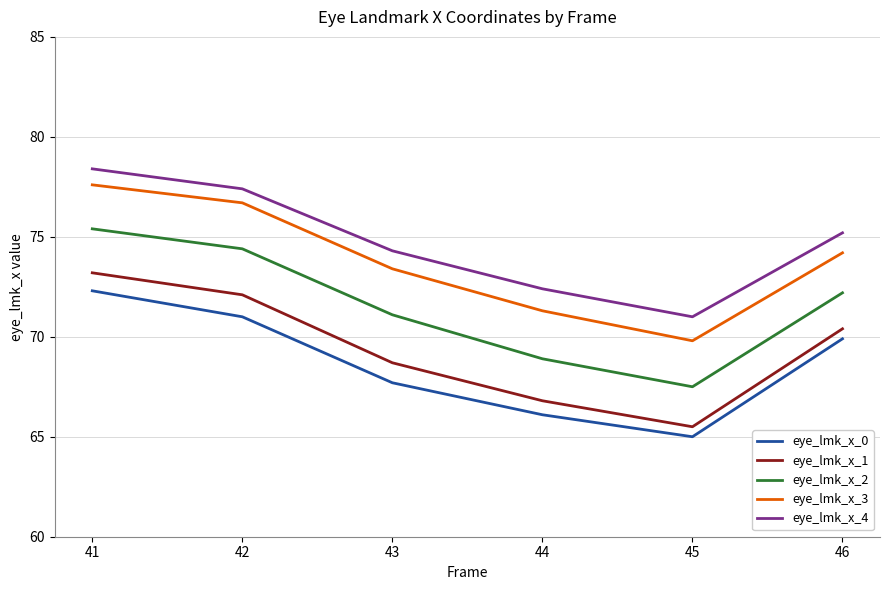

Which series has the widest spread of values?

eye_lmk_x_2